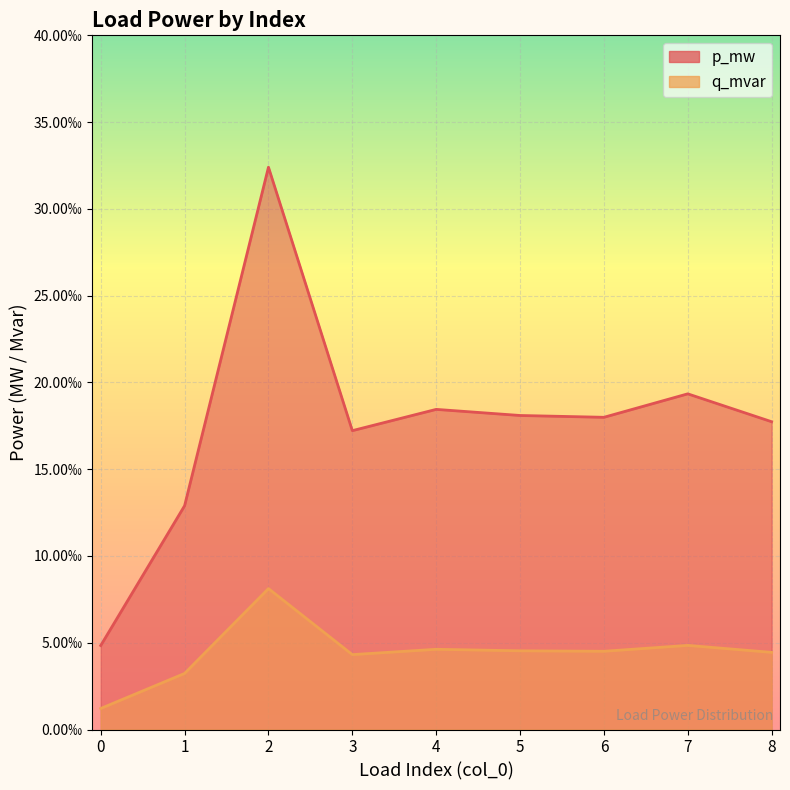

At how many categories does at least one series exceed 0?

9